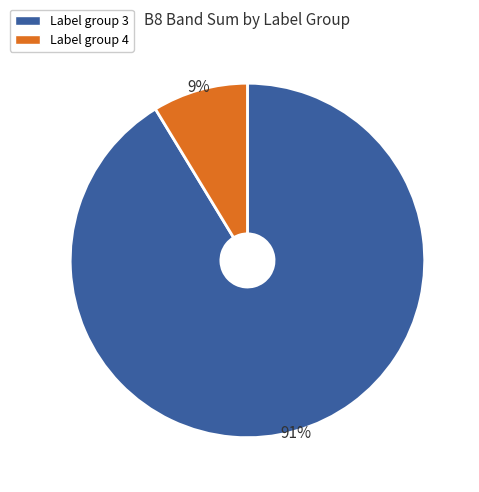

To the nearest percent, what is the average slice percentage?

50%